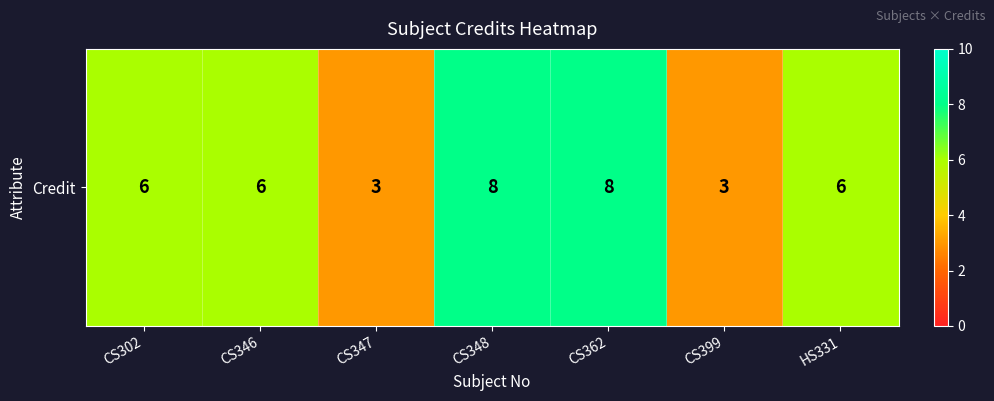

What value does the data have at CS346?

6